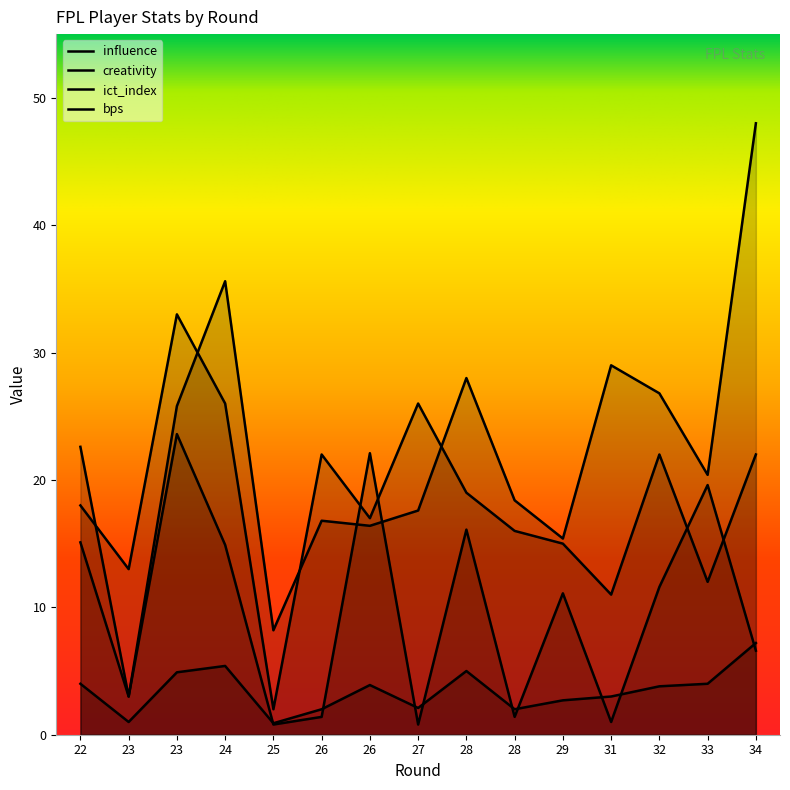

Which has a higher value, 25 or 28?

28